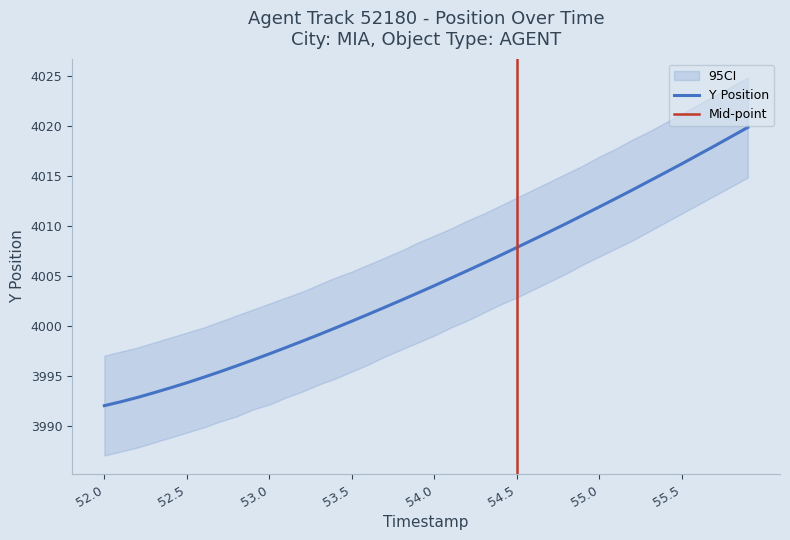

What is the lowest value of the Y Position series?

3992.0